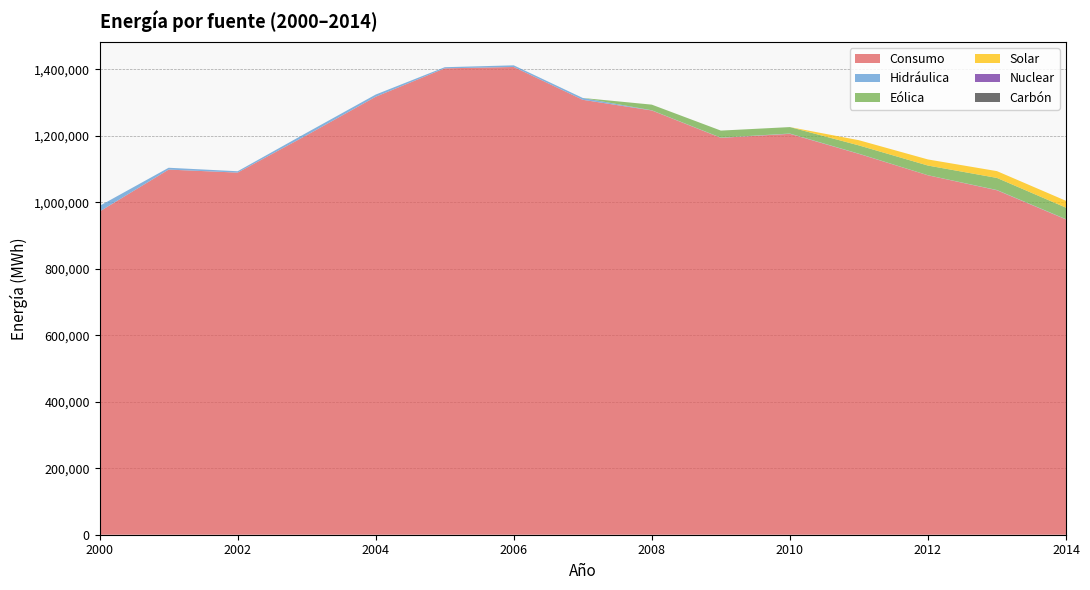

Reading right to left, transcribe all the data shown in this chart.

Consumo: 2014=948614.0	2013=1036398.0	2012=1081380.0	2011=1145823.0	2010=1206216.0	2009=1194125.0	2008=1276437.0	2007=1308527.0	2006=1407295.0	2005=1403186.0	2004=1317746.0	2003=1201955.0	2002=1089501.0	2001=1098564.0	2000=972434.0
Hidráulica: 2014=740.0	2013=714.0	2012=279.0	2011=590.4	2010=817.9	2009=572.0	2008=580.2	2007=5535.5	2006=4979.1	2005=3456.3	2004=6629.2	2003=7534.2	2002=4097.2	2001=5552.9	2000=16951.1
Eólica: 2014=34630.0	2013=36378.0	2012=29068.0	2011=24887.0	2010=19452.0	2009=21220.0	2008=16964.0	2007=0.0	2006=0.0	2005=0.0	2004=0.0	2003=0.0	2002=0.0	2001=0.0	2000=0.0
Solar: 2014=20625.0	2013=20448.0	2012=18379.0	2011=15664.0	2010=0.0	2009=0.0	2008=0.0	2007=0.0	2006=0.0	2005=0.0	2004=0.0	2003=0.0	2002=0.0	2001=0.0	2000=0.0
Nuclear: 2014=0.0	2013=0.0	2012=0.0	2011=0.0	2010=0.0	2009=0.0	2008=0.0	2007=0.0	2006=0.0	2005=0.0	2004=0.0	2003=0.0	2002=0.0	2001=0.0	2000=0.0
Carbón: 2014=0.0	2013=0.0	2012=0.0	2011=0.0	2010=0.0	2009=0.0	2008=0.0	2007=0.0	2006=0.0	2005=0.0	2004=0.0	2003=0.0	2002=0.0	2001=0.0	2000=0.0